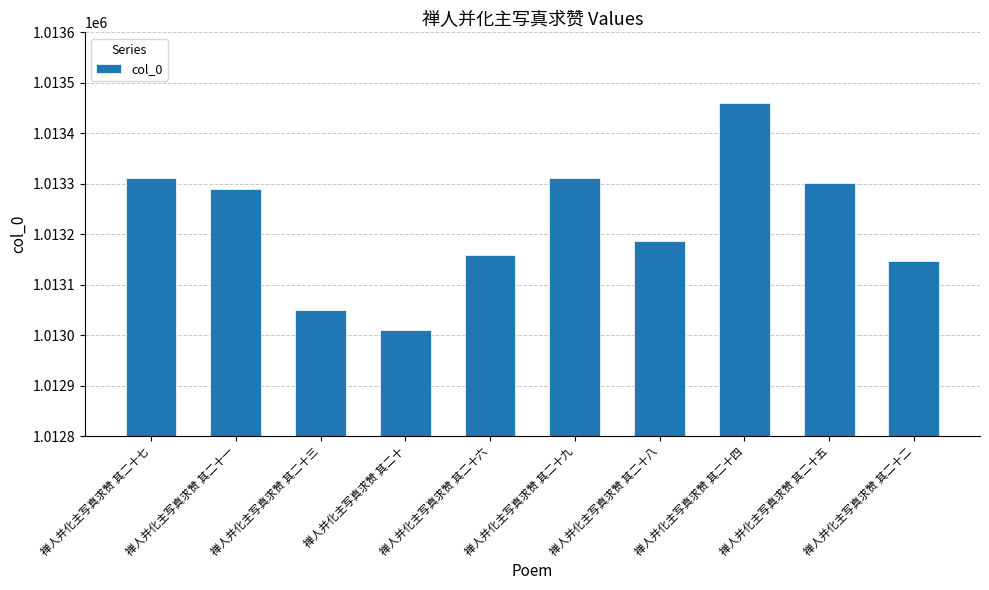

How many data points does each series have?

10